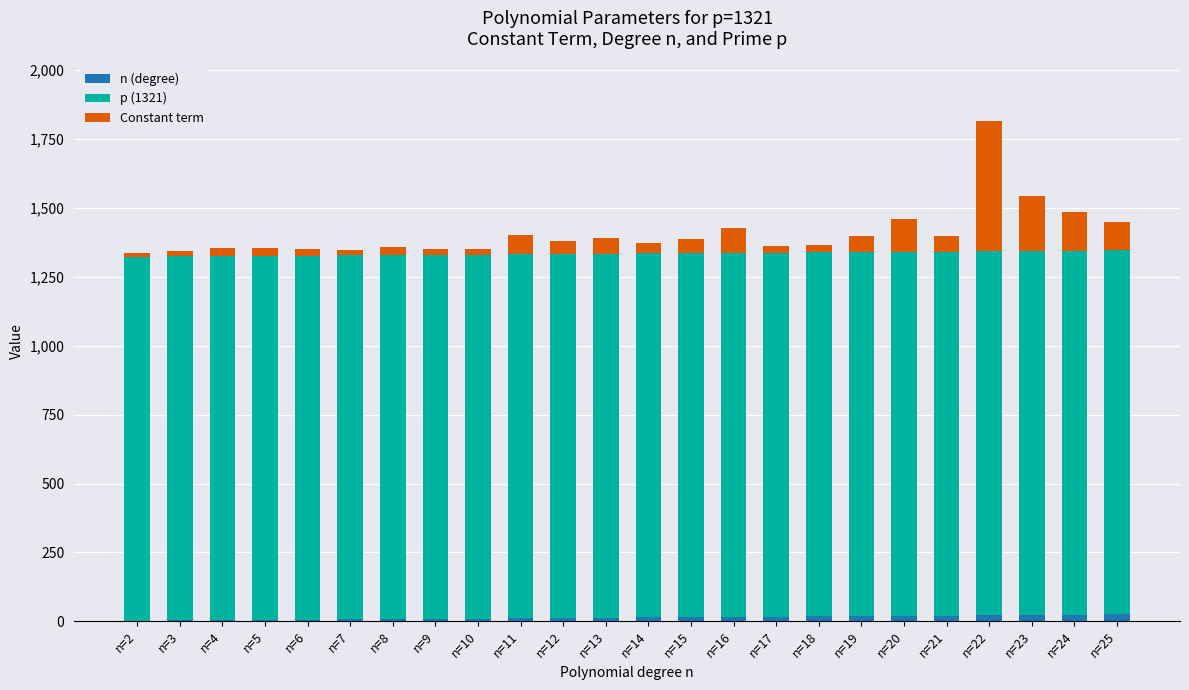

At which category is the sum across all series the highest?

n=22